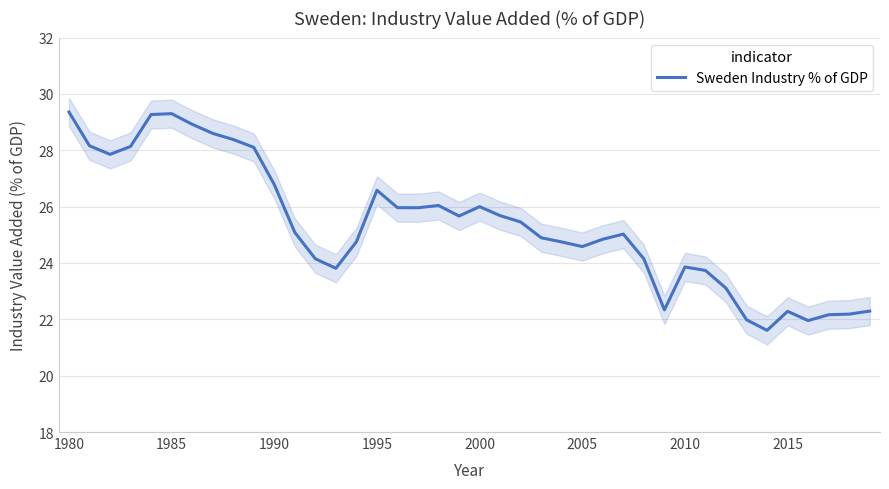

What is the minimum value for Sweden Industry % of GDP?

21.6